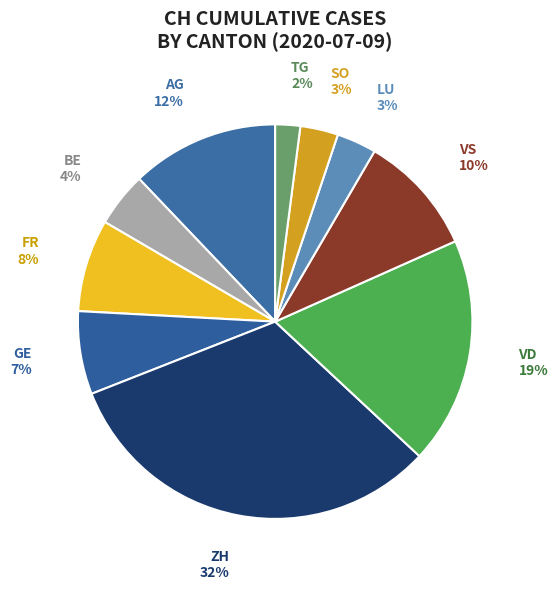

Do ZH and VS together represent more than half of the pie?

No